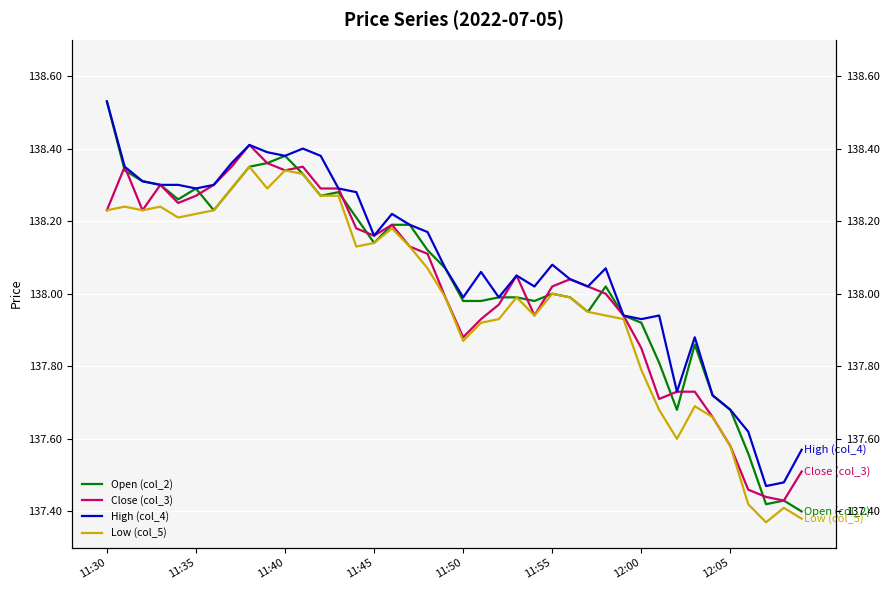

What is the spread (max minus min) of values at 11:55?

0.1